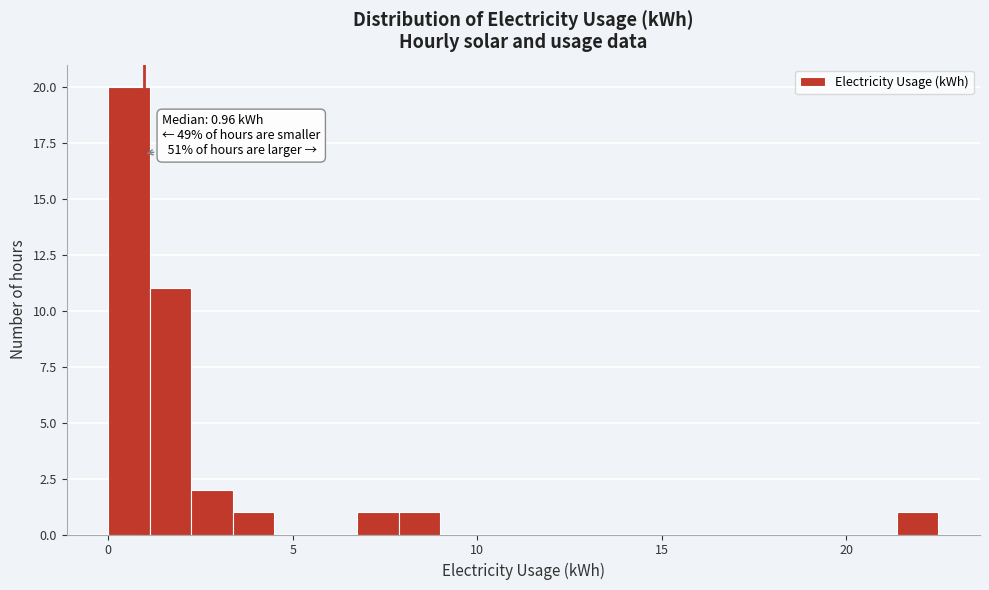

Read against the x-axis, roughly where is the centre of the tallest bar?

0.5